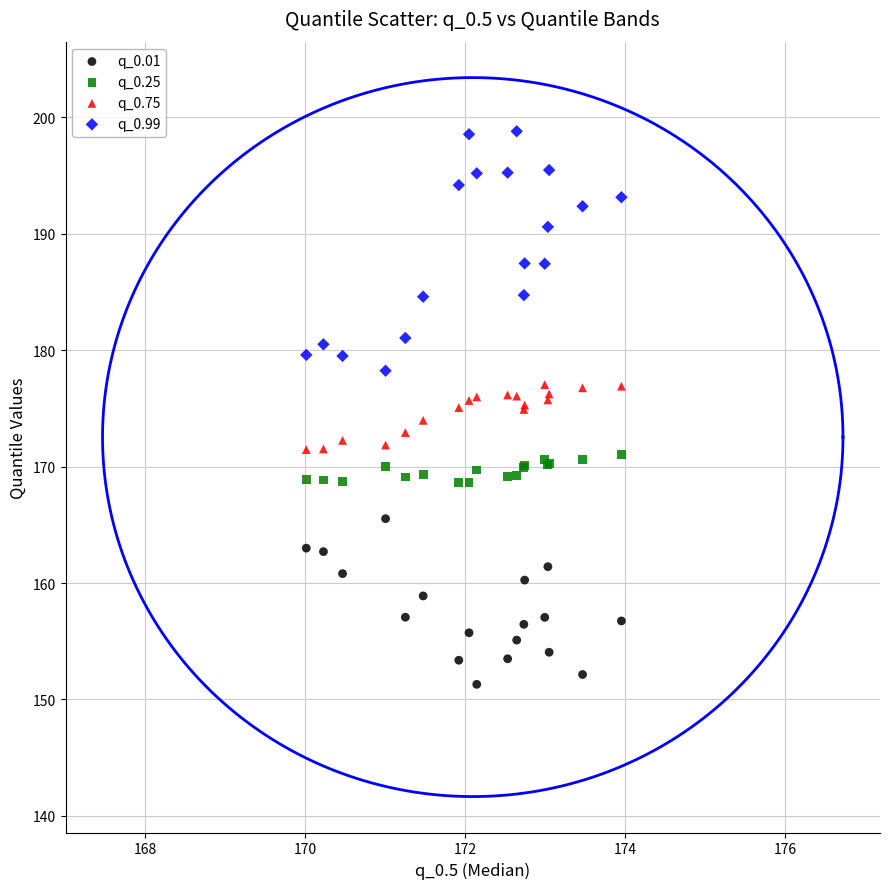

Which series contains the highest Y value?

q_0.99